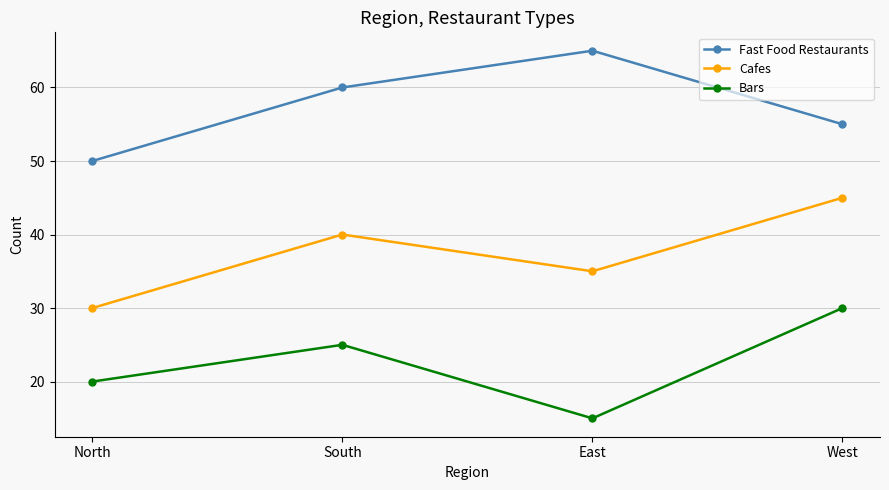

Is it true that Fast Food Restaurants equals 83 at West?

False